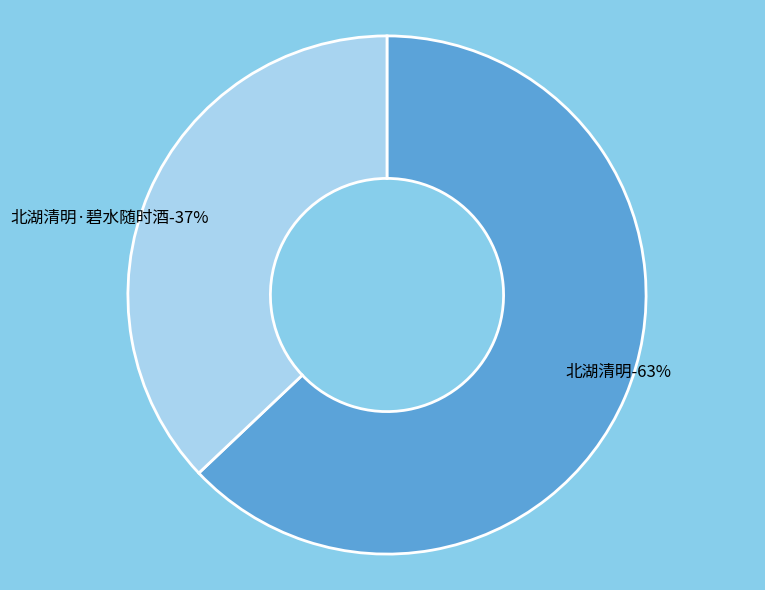

Which has a higher value, 北湖清明·碧水随时酒 or 北湖清明?

北湖清明